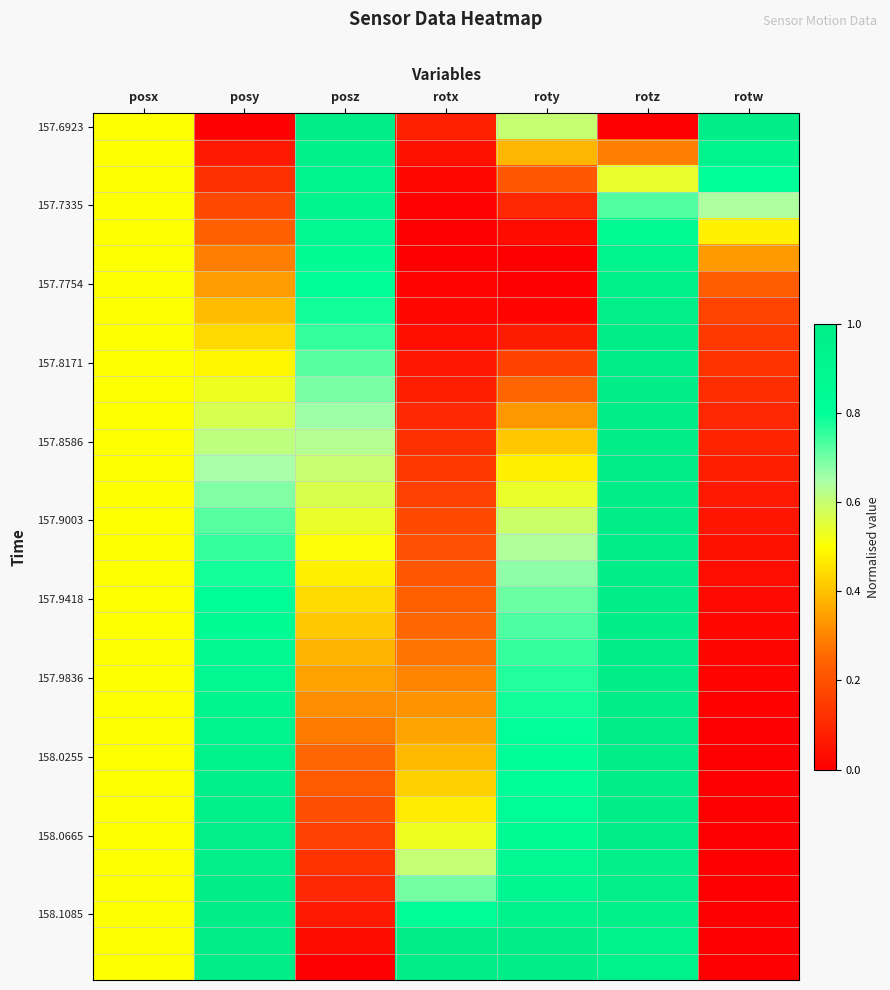

What is the spread (max minus min) of values at rotz?

1.0